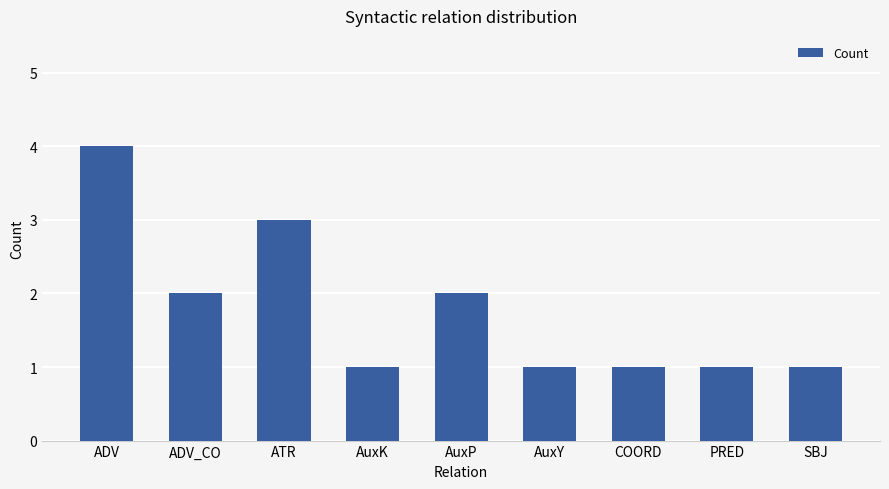

True or false: the data shows 1 at PRED.

True